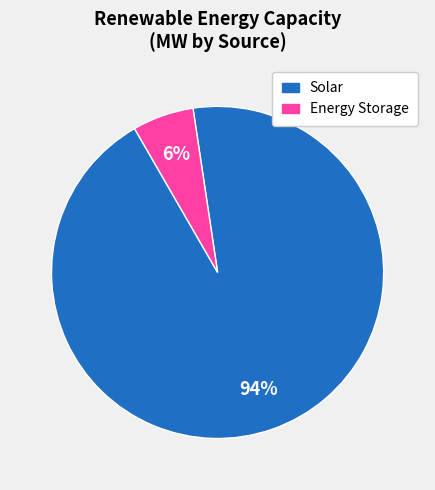

To the nearest percent, what is the average slice percentage?

50%